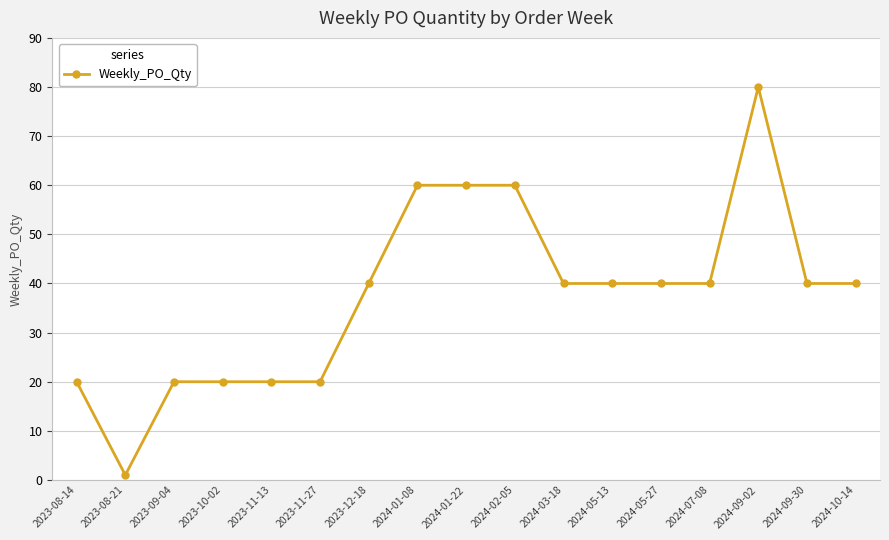

The chart shows a value of 27 at 2024-07-08. True or false?

False